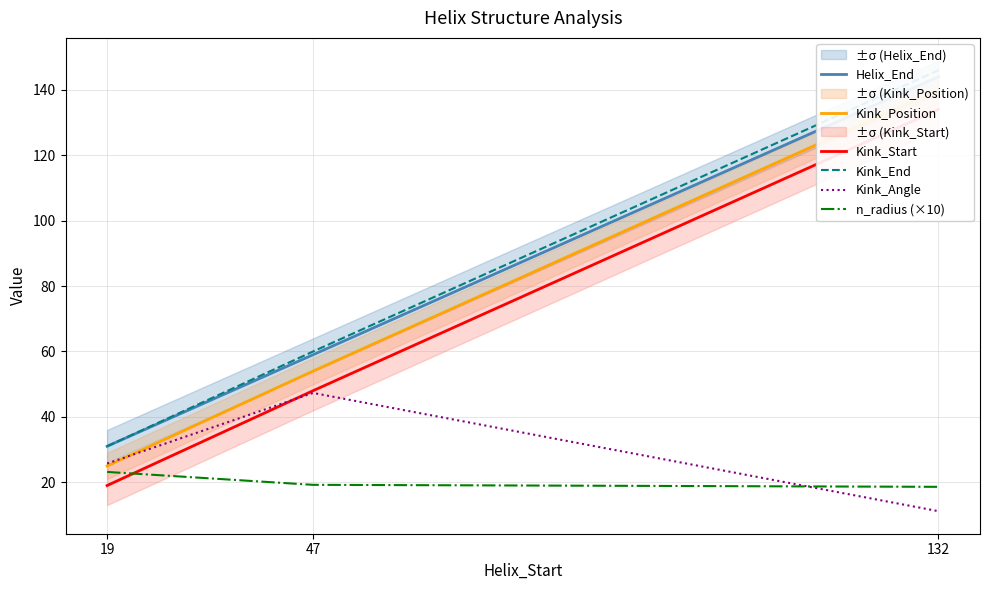

Where is Kink_Start nearest to the value 76?

47